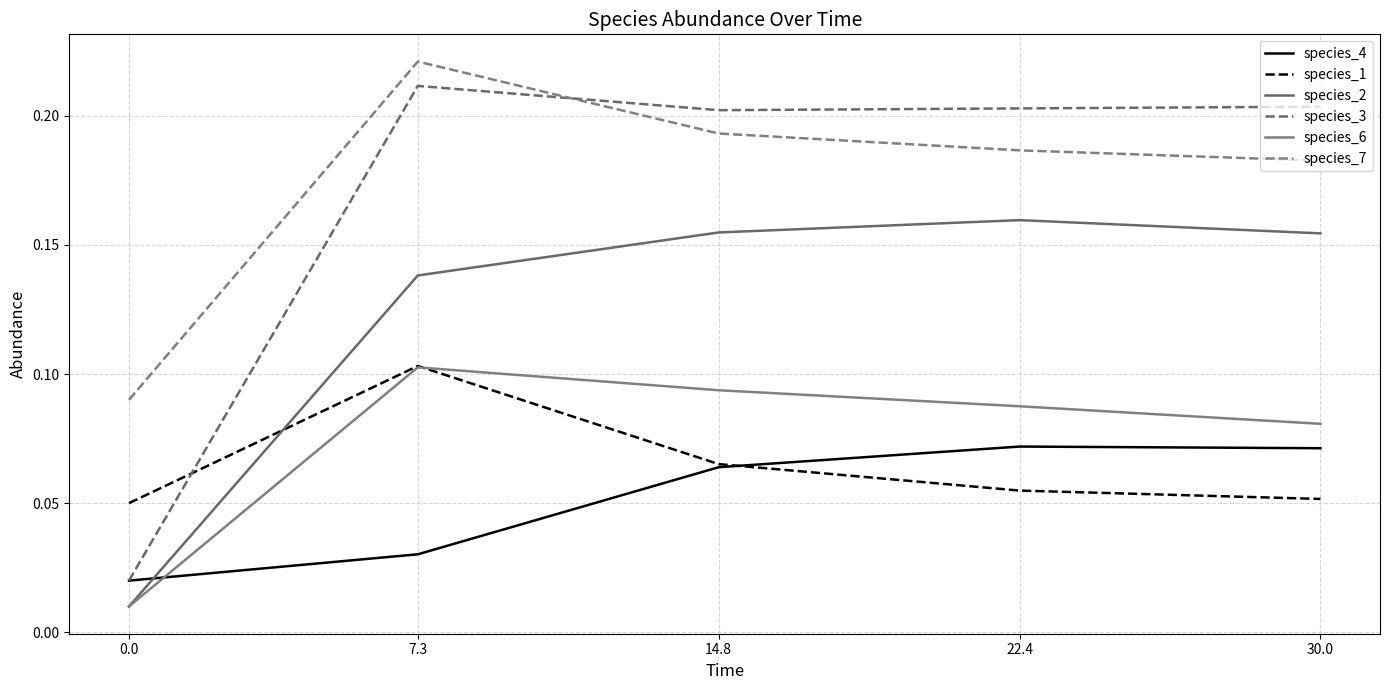

How many lines are shown in the chart?

6